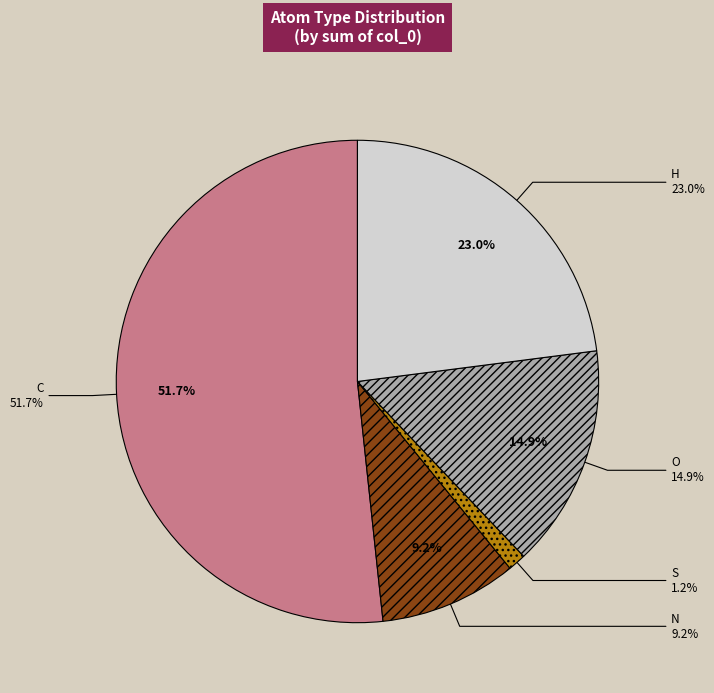

Is it true that C is 20% of the pie?

False